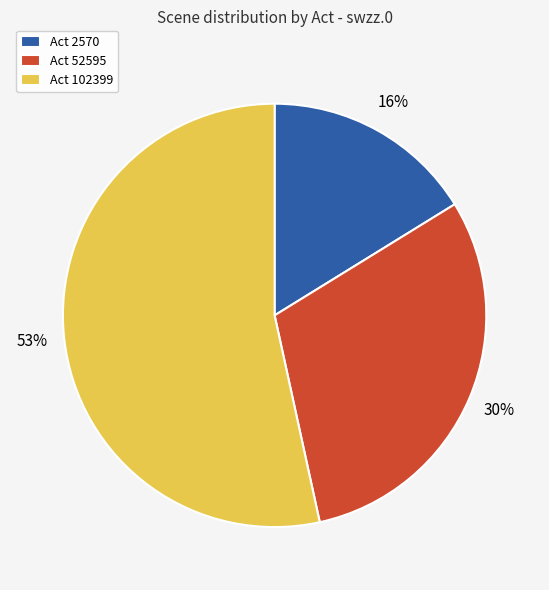

Does any single category account for the majority?

Yes